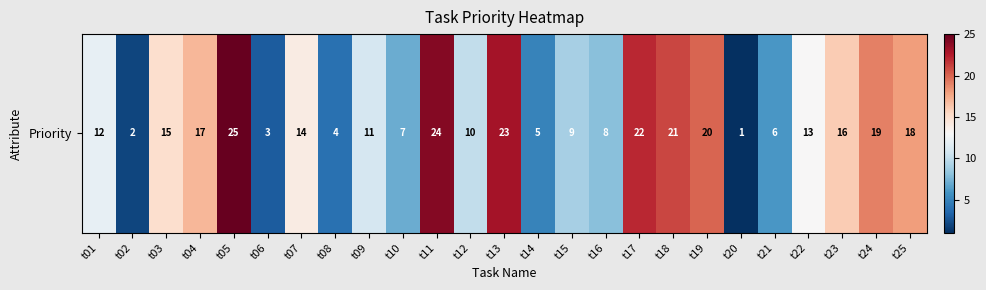

Is it true that the value at t21 is 2?

False